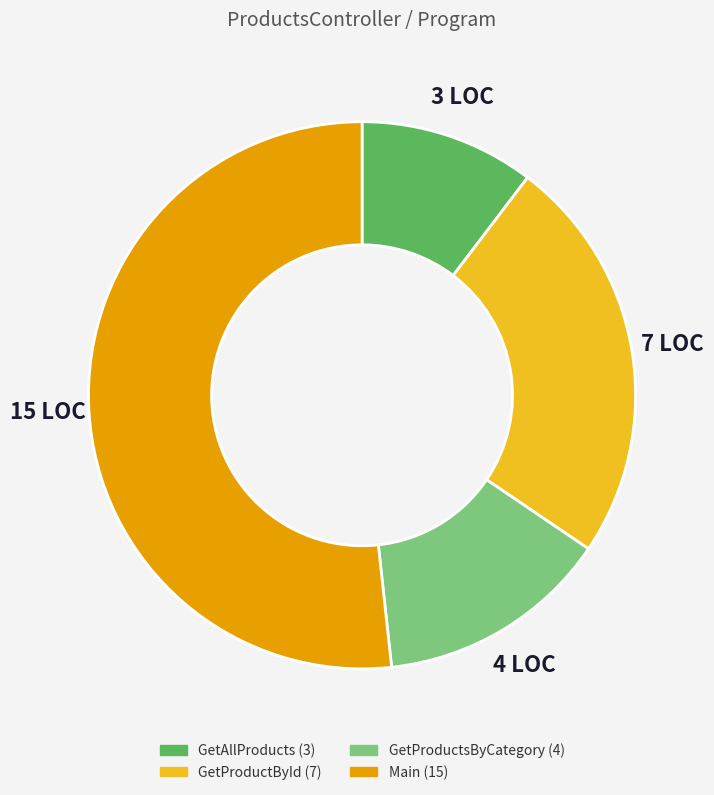

How many segments does this pie chart have?

4